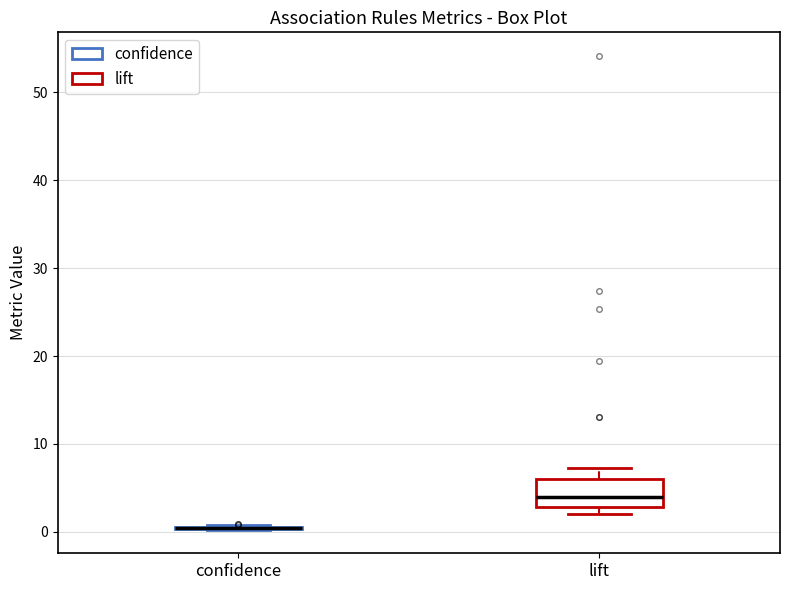

Reading left to right, transcribe this box plot: for each box, give where its median line is, the range the box spans, and where its two whiskers end, as read against the y-axis. The values are not printed on the chart, so give them approximately, as read against the axis.

confidence: box collapsed to a line at 0, whiskers 0 to 1
lift: median 4, box 3 to 6, whiskers 2 to 7